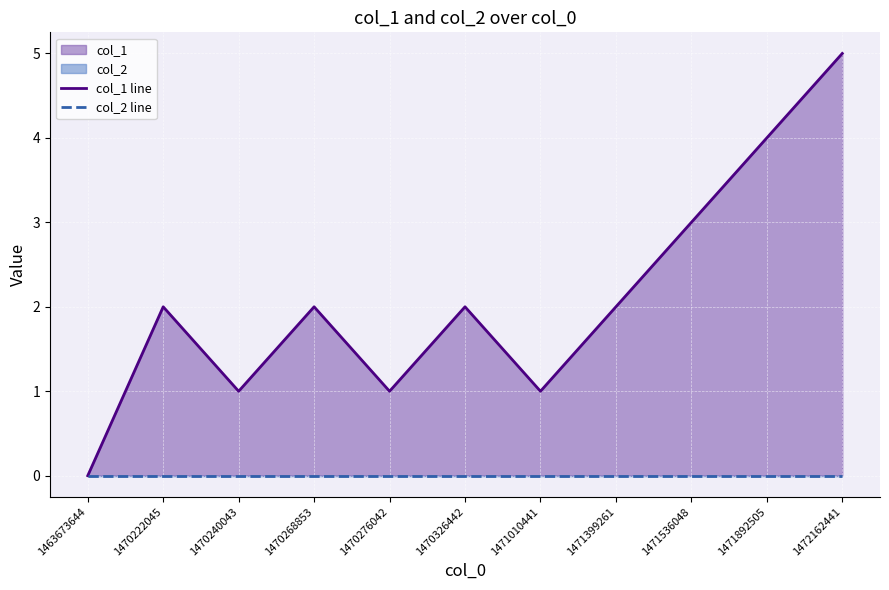

Reading left to right, transcribe all the data shown in this chart.

col_1 line: 1463673644=0	1470222045=2	1470240043=1	1470268853=2	1470276042=1	1470326442=2	1471010441=1	1471399261=2	1471536048=3	1471892505=4	1472162441=5
col_2 line: 1463673644=0	1470222045=0	1470240043=0	1470268853=0	1470276042=0	1470326442=0	1471010441=0	1471399261=0	1471536048=0	1471892505=0	1472162441=0